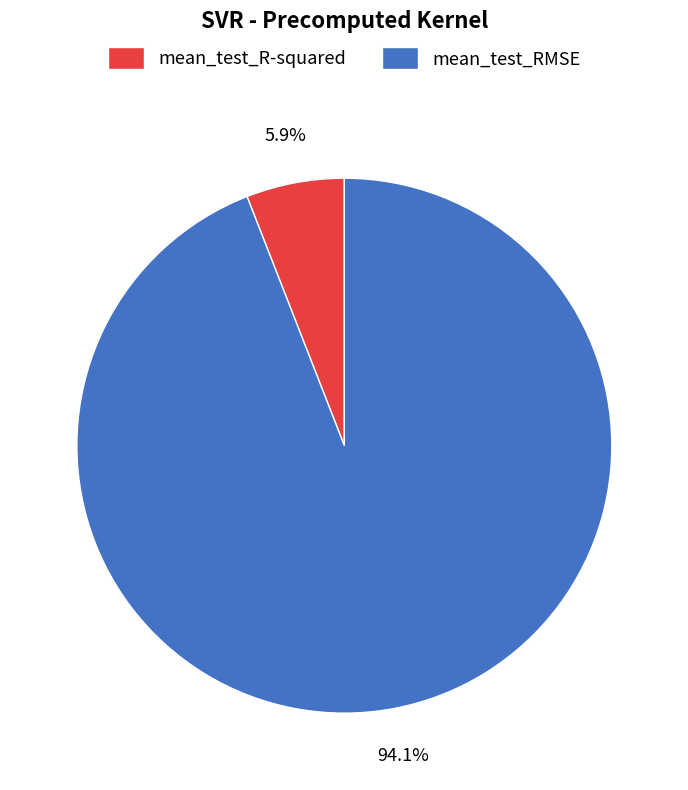

Which category has the smallest portion of the pie?

mean_test_R-squared